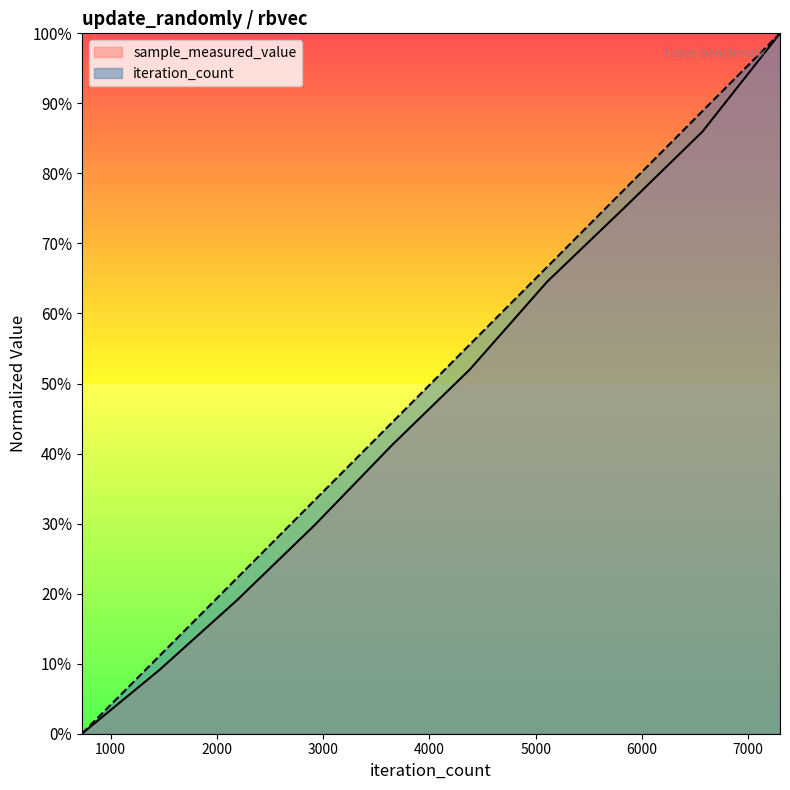

The sample_measured_value series shows 0.5 at 4380. True or false?

True